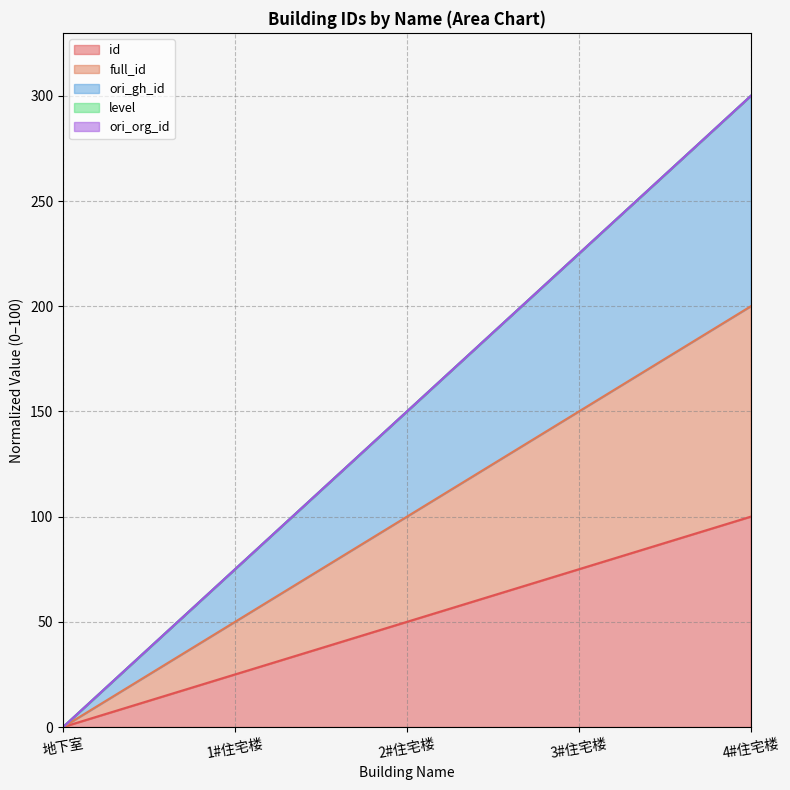

The full_id series shows 57 at 3#住宅楼. True or false?

False